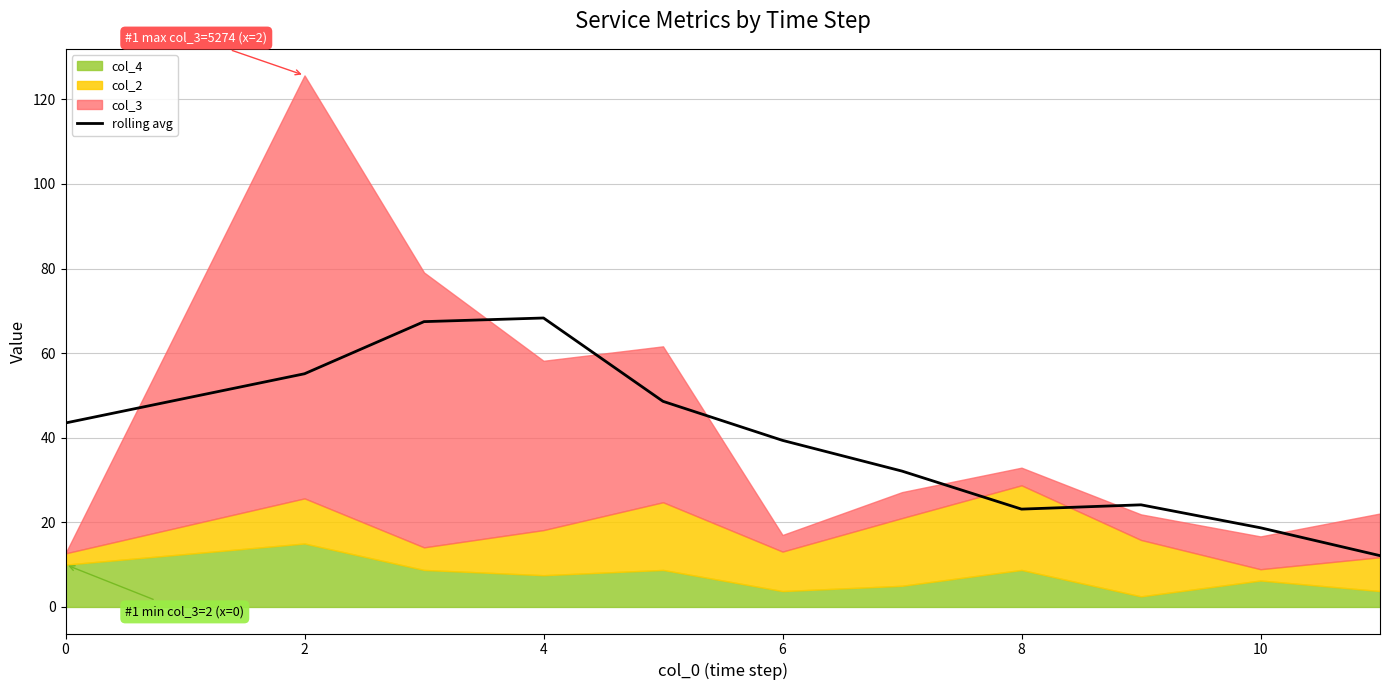

Reading left to right, what are all the values shown in this chart?

43.5	55.1	67.5	68.3	48.6	39.4	32.1	23.1	24.1	18.7	12.1